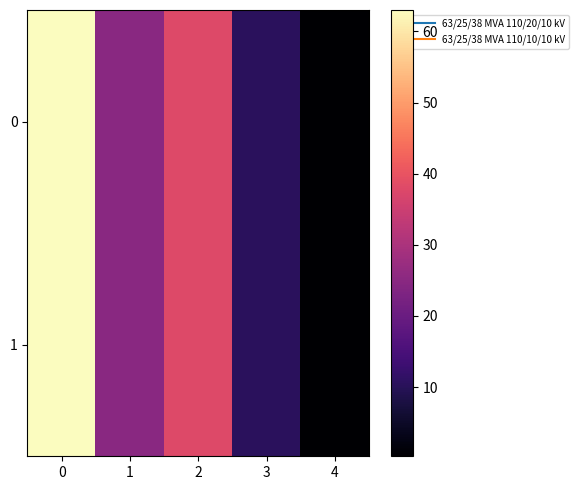

Reading left to right, list all the values displayed in this chart.

0: 0=63.0	1=25.0	2=38.0	3=10.4	4=0.3
1: 0=63.0	1=25.0	2=38.0	3=10.4	4=0.3